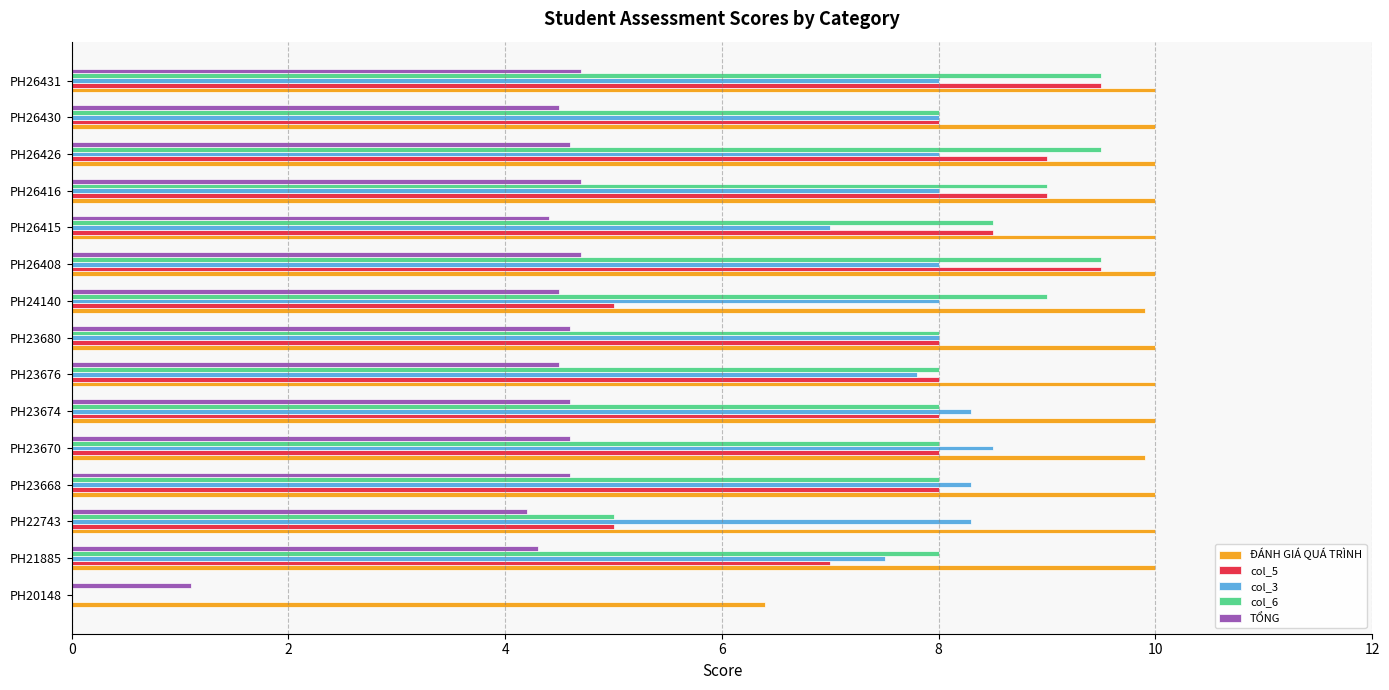

At which label is col_3 closest to 4?

PH26415